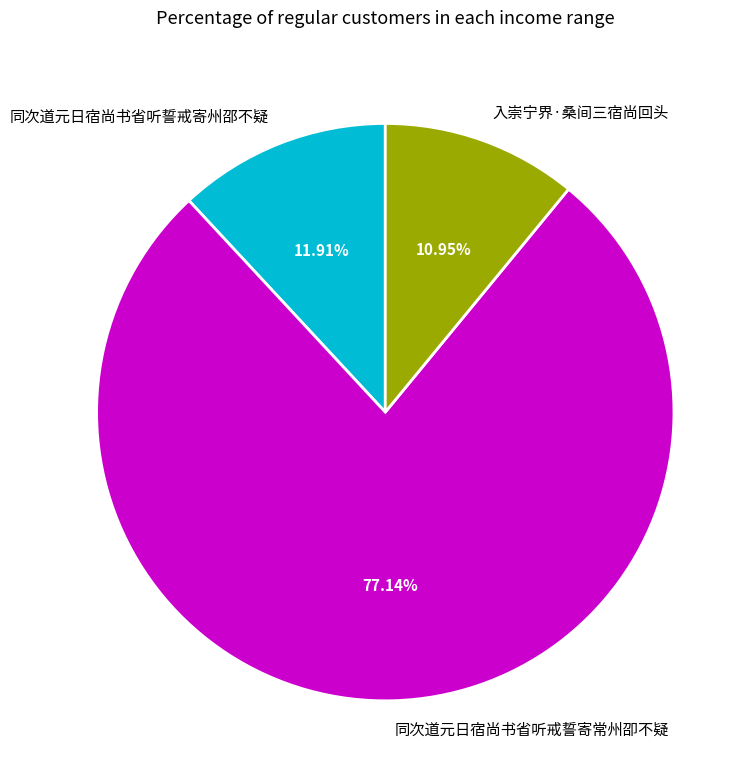

To the nearest percent, what percentage of the pie is 同次道元日宿尚书省听戒誓寄常州卲不疑?

77%